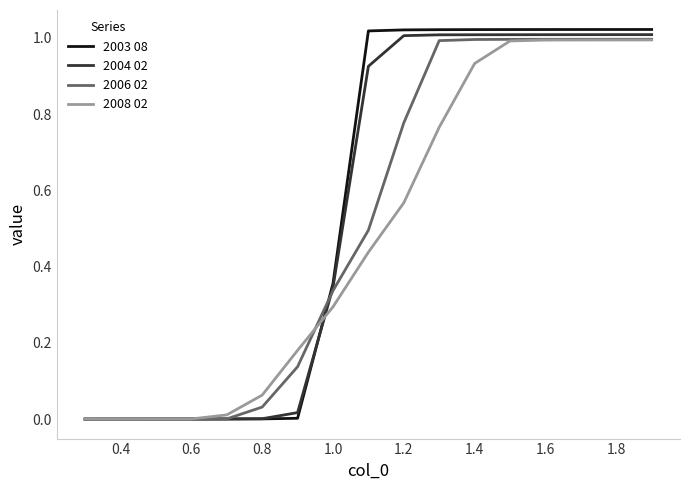

Which series has the largest range (max minus min)?

2003 08